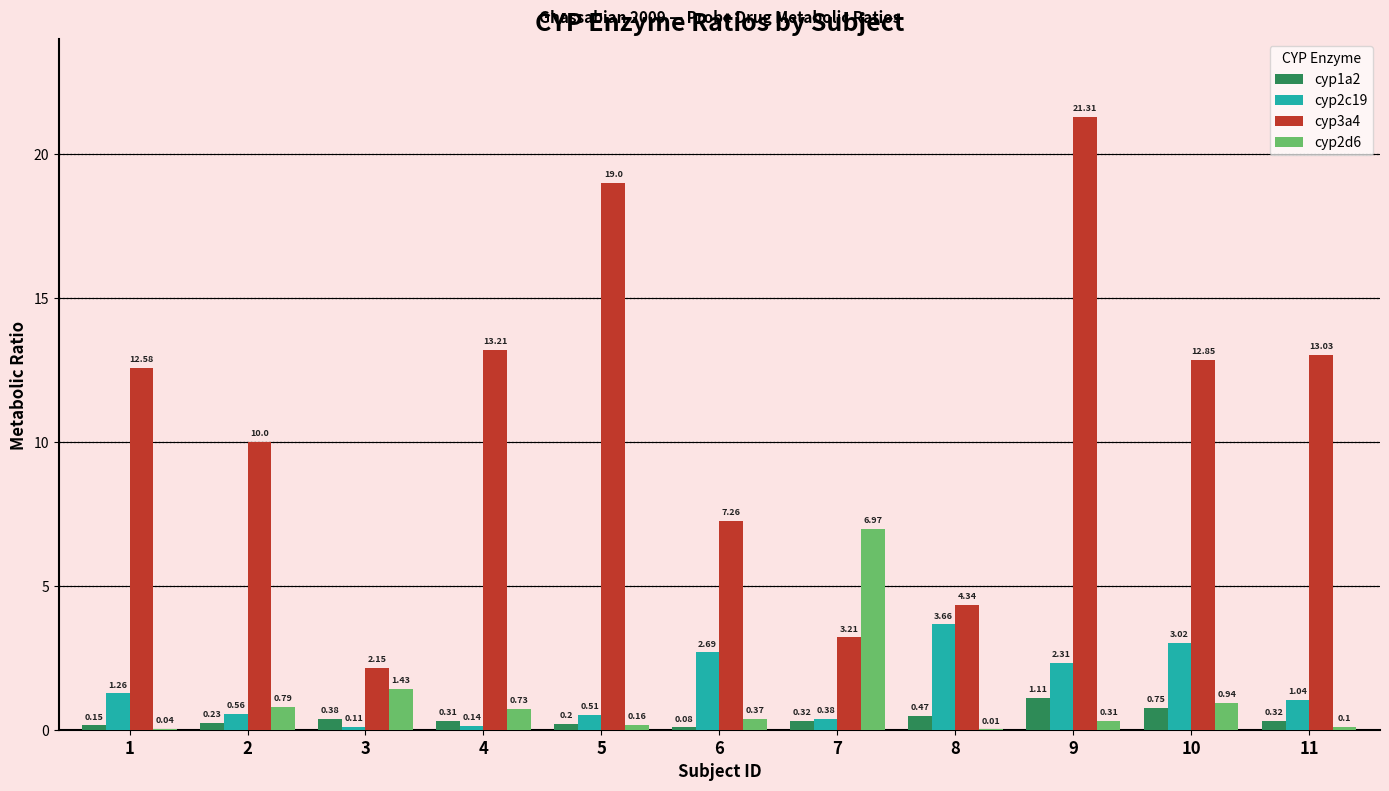

How many data points in cyp2c19 are above 1?

6